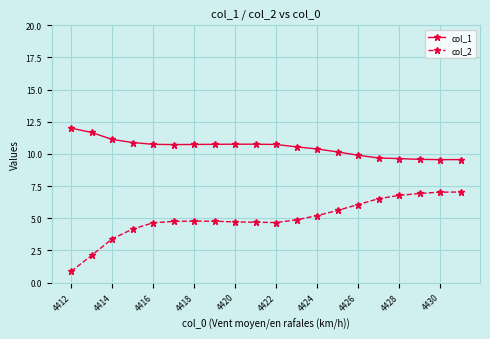

What is the value of the col_2 point at the 7th from the left?

4.8